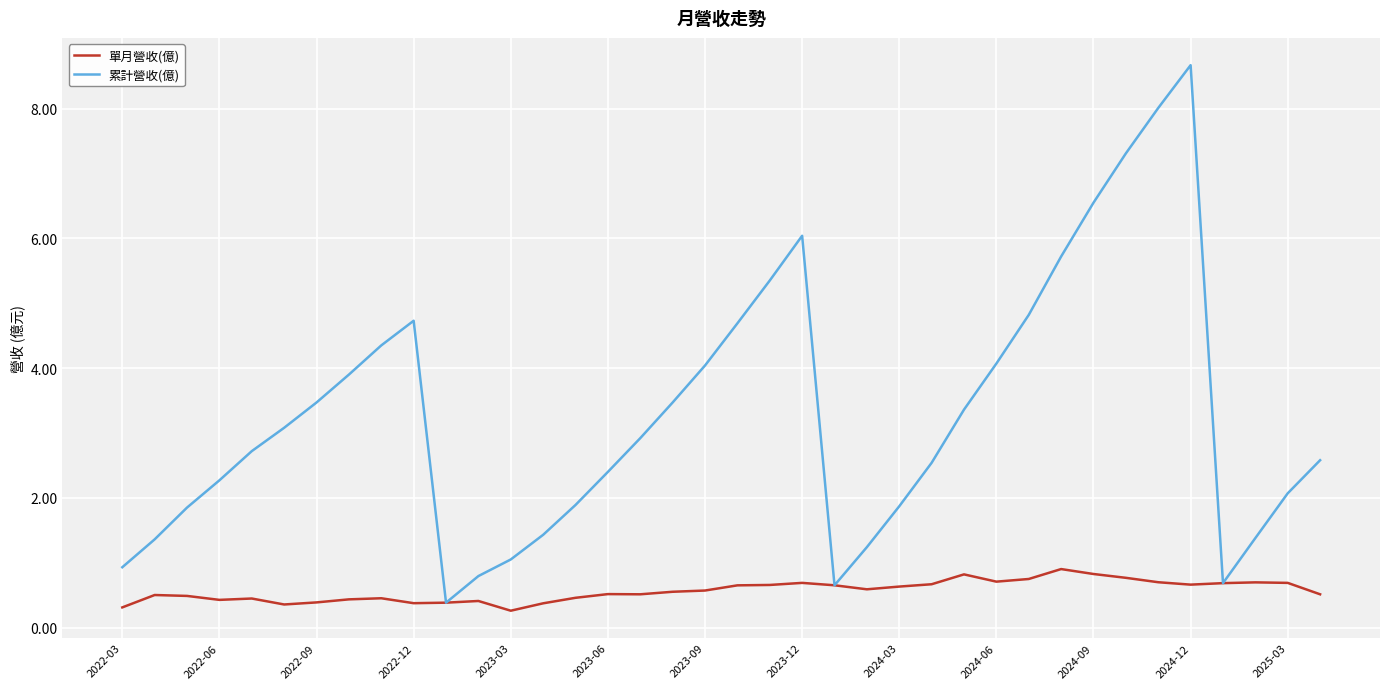

What is the greatest value displayed?

8.7